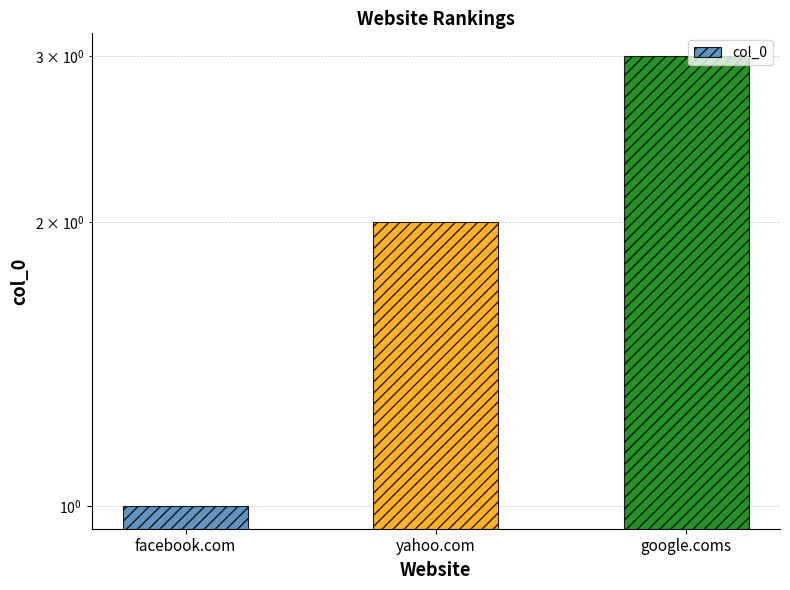

How many categories are shown in the chart?

3